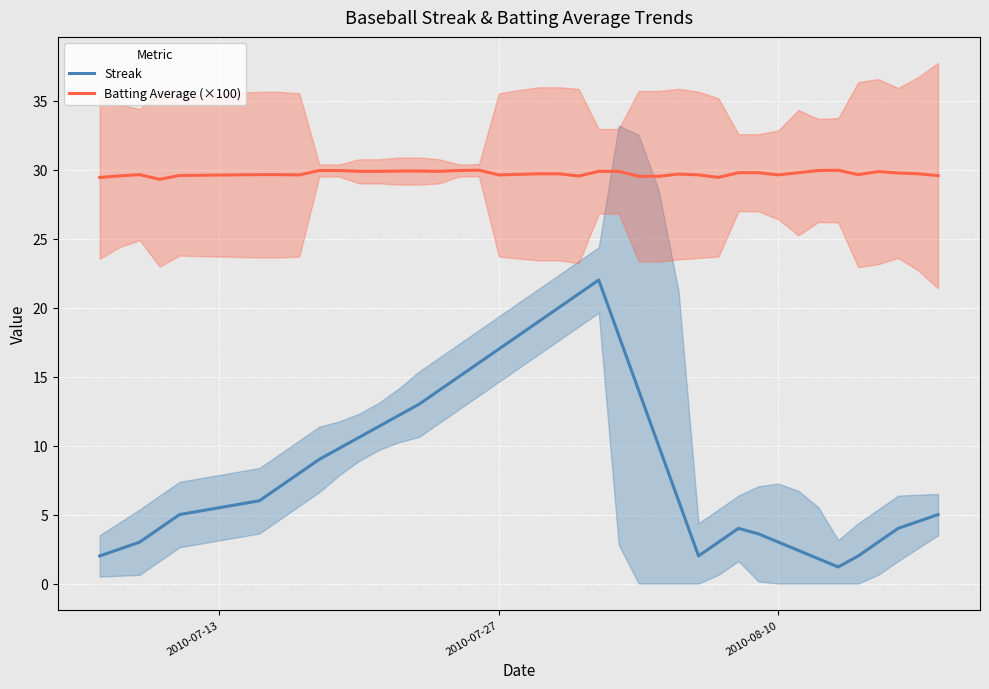

What is the minimum value for Streak?

1.2